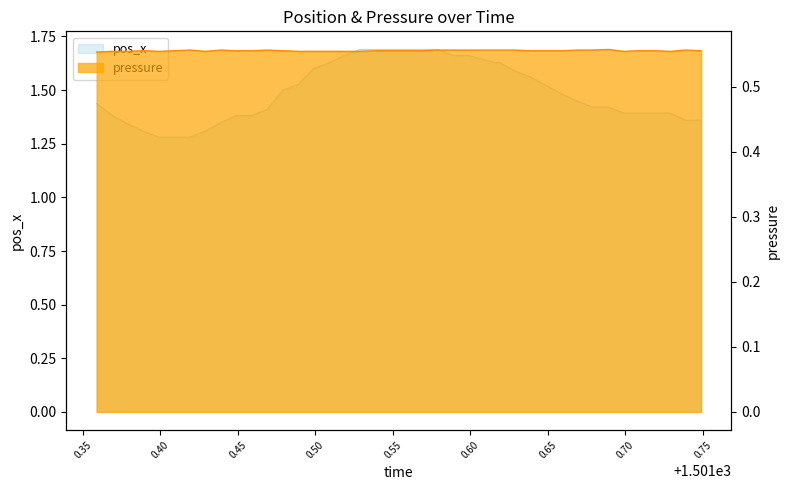

Rank the series by their average value, from highest to lowest.

pos_x, pressure